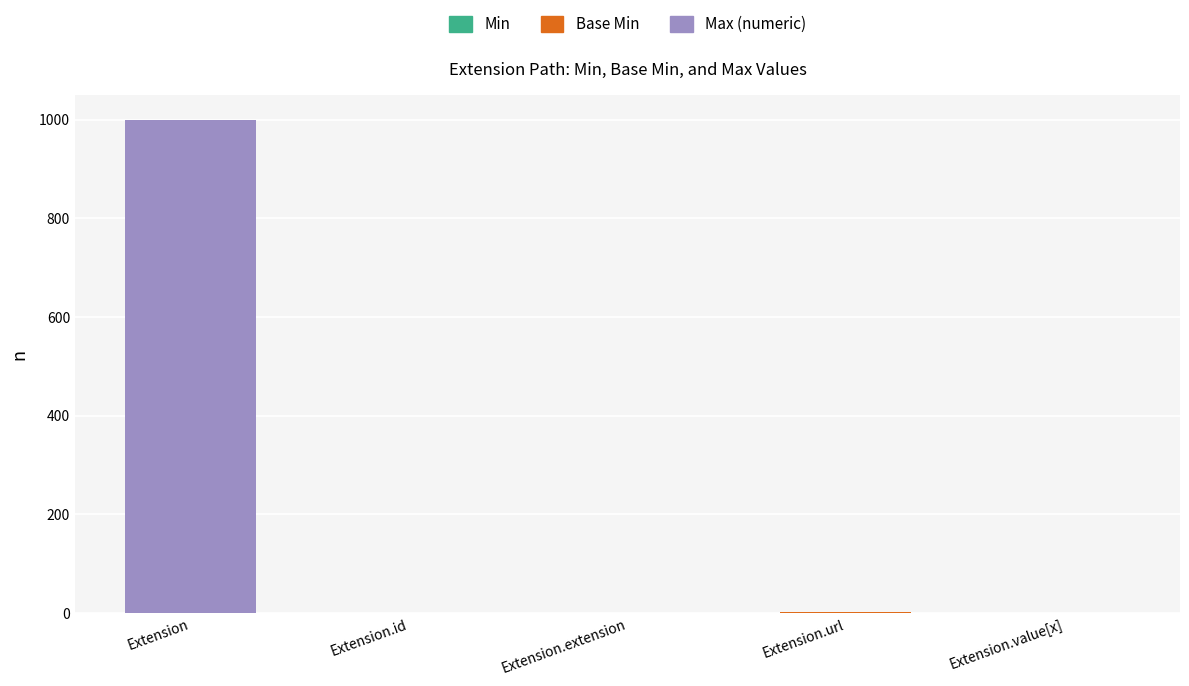

How many data points does each series have?

5